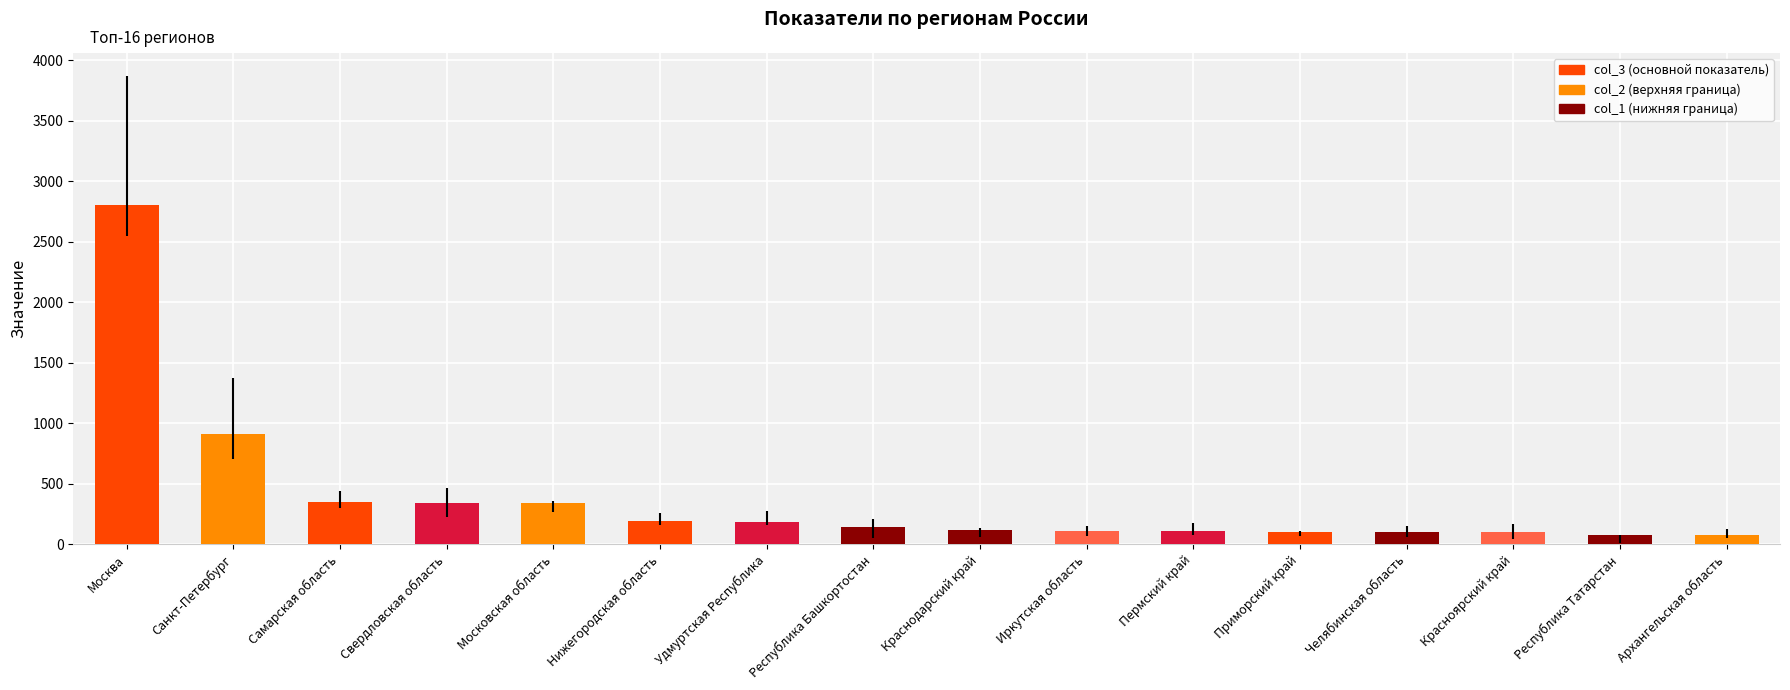

The value at Краснодарский край is 117. True or false?

True